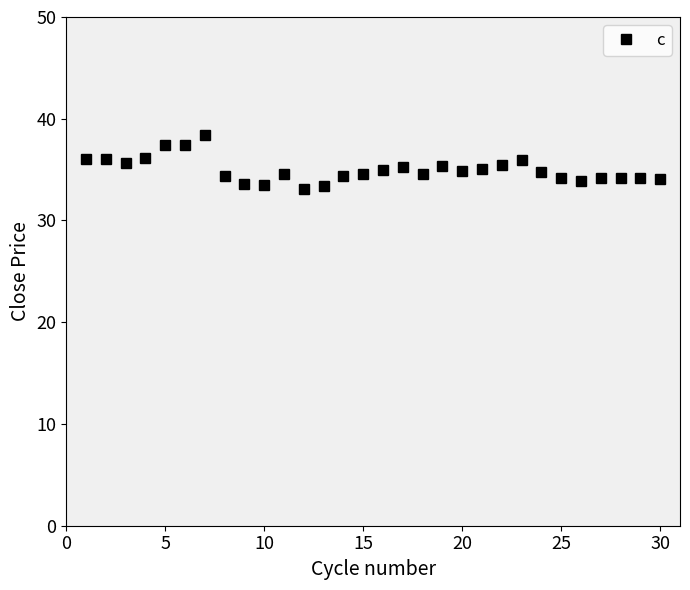

What is the sum of all values?

1049.5